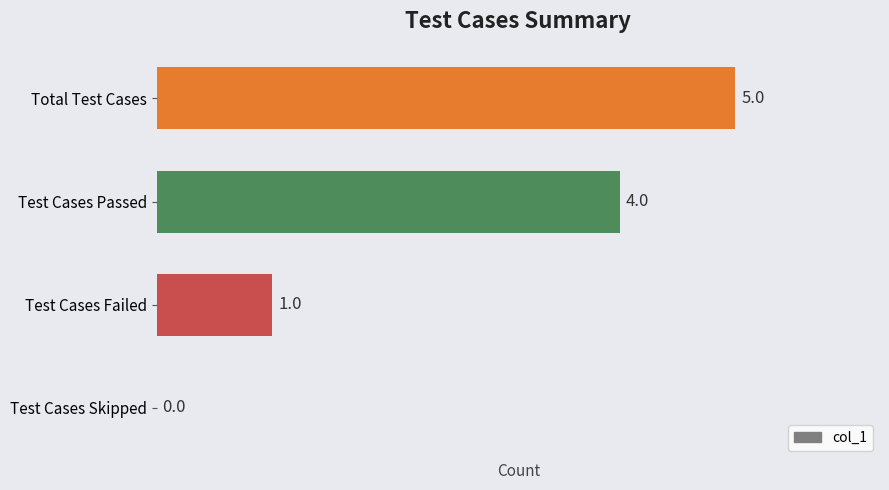

Are the bars horizontal?

Yes